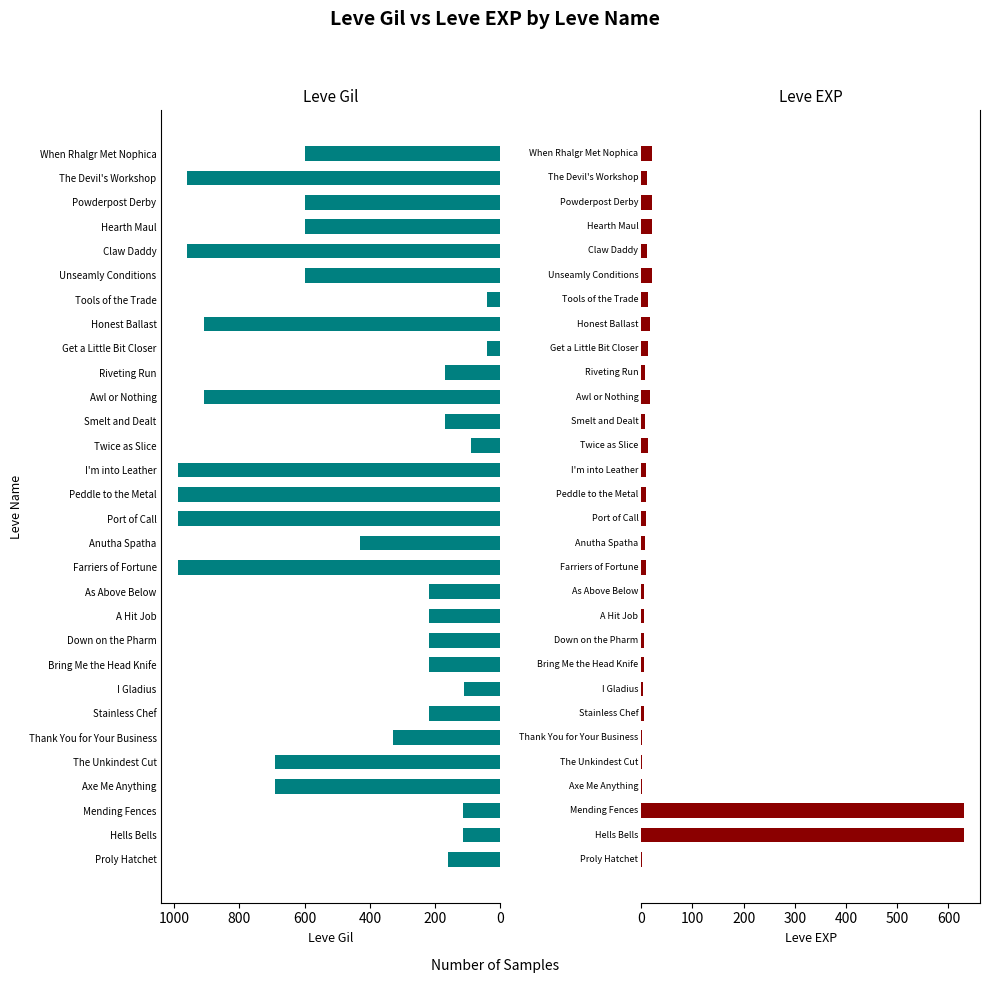

What is the value of the Leve EXP bar at the 9th from the left?

5